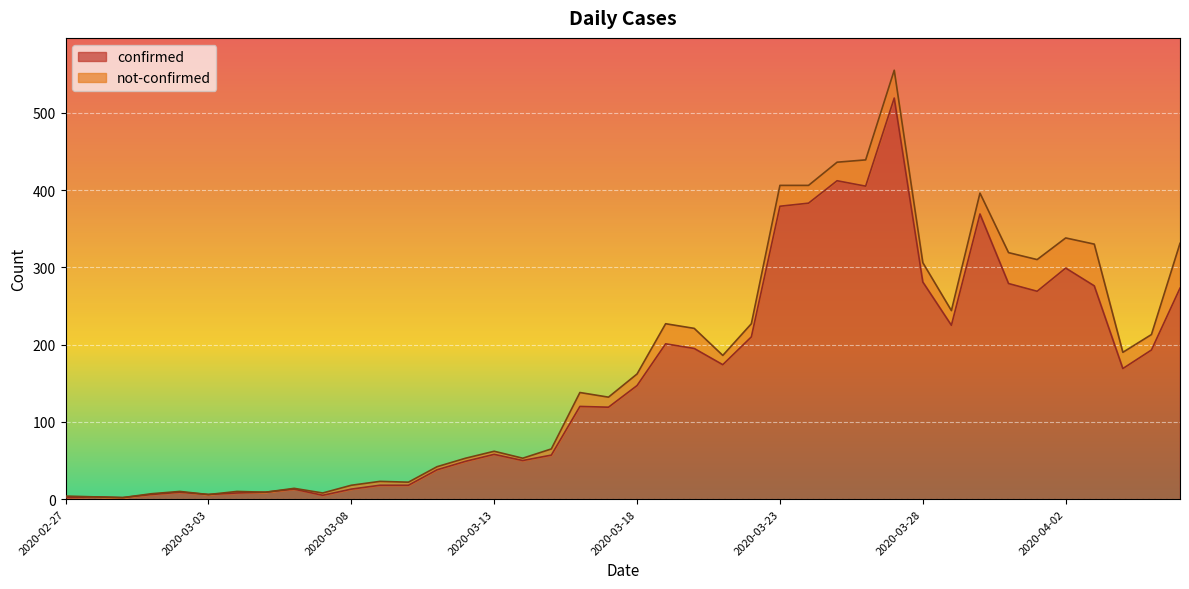

What position from the left is 2020-03-15?

18